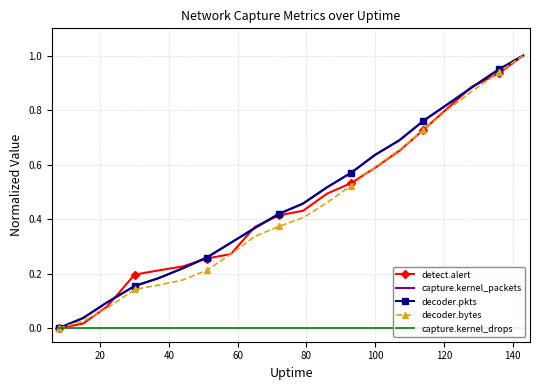

At how many categories does at least one series exceed 0?

19